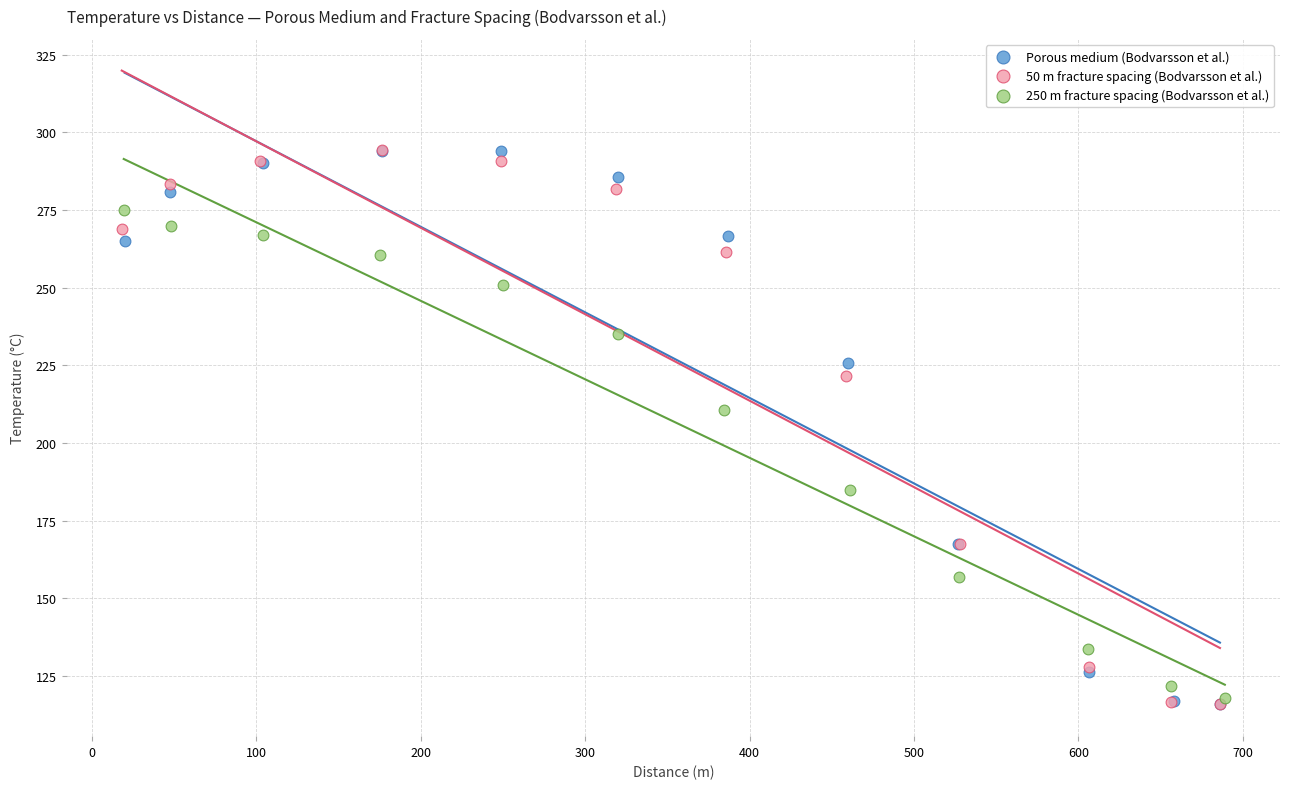

What are all the series names shown in the legend?

Porous medium (Bodvarsson et al.), 50 m fracture spacing (Bodvarsson et al.), 250 m fracture spacing (Bodvarsson et al.)